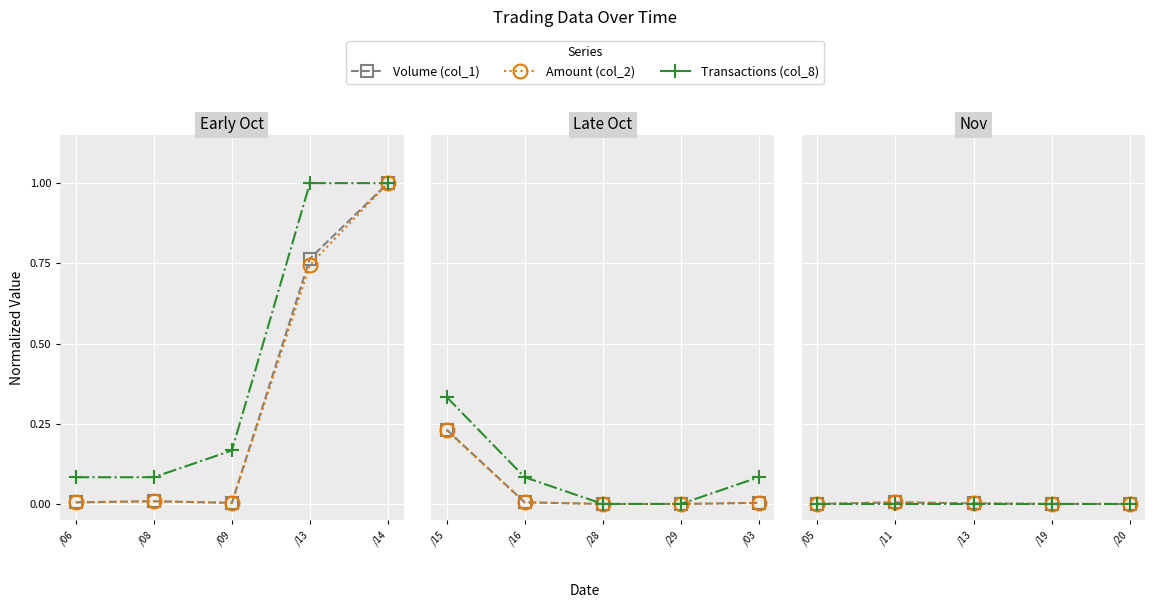

True or false: Amount (col_2) and Volume (col_1) intersect in this chart.

False